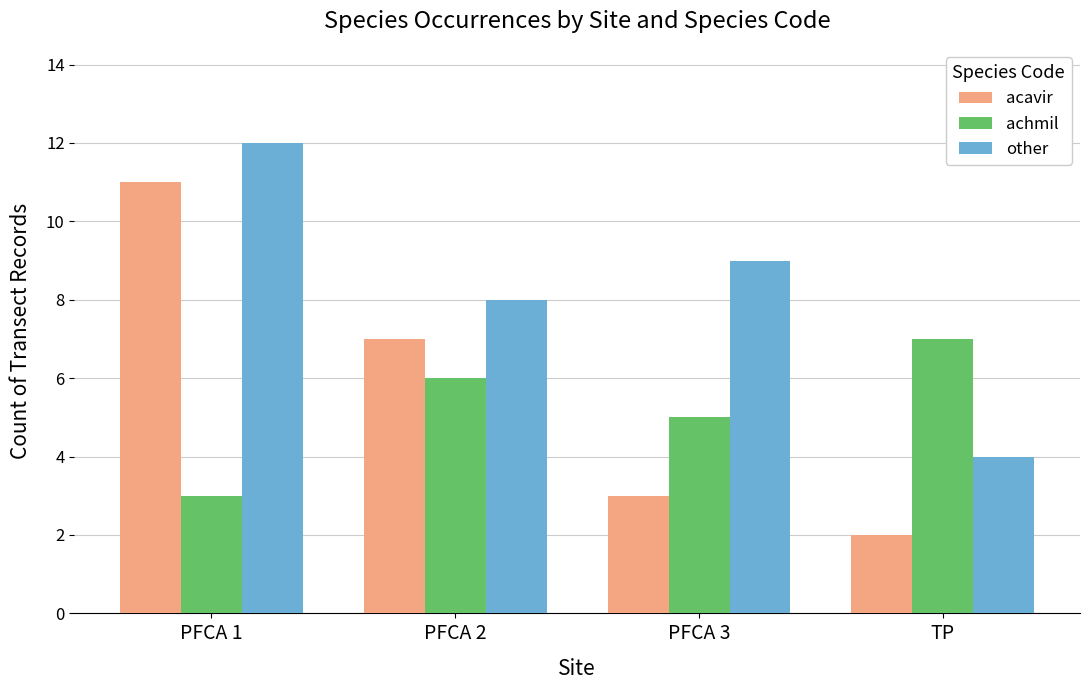

At which category is the sum across all series the highest?

PFCA 1